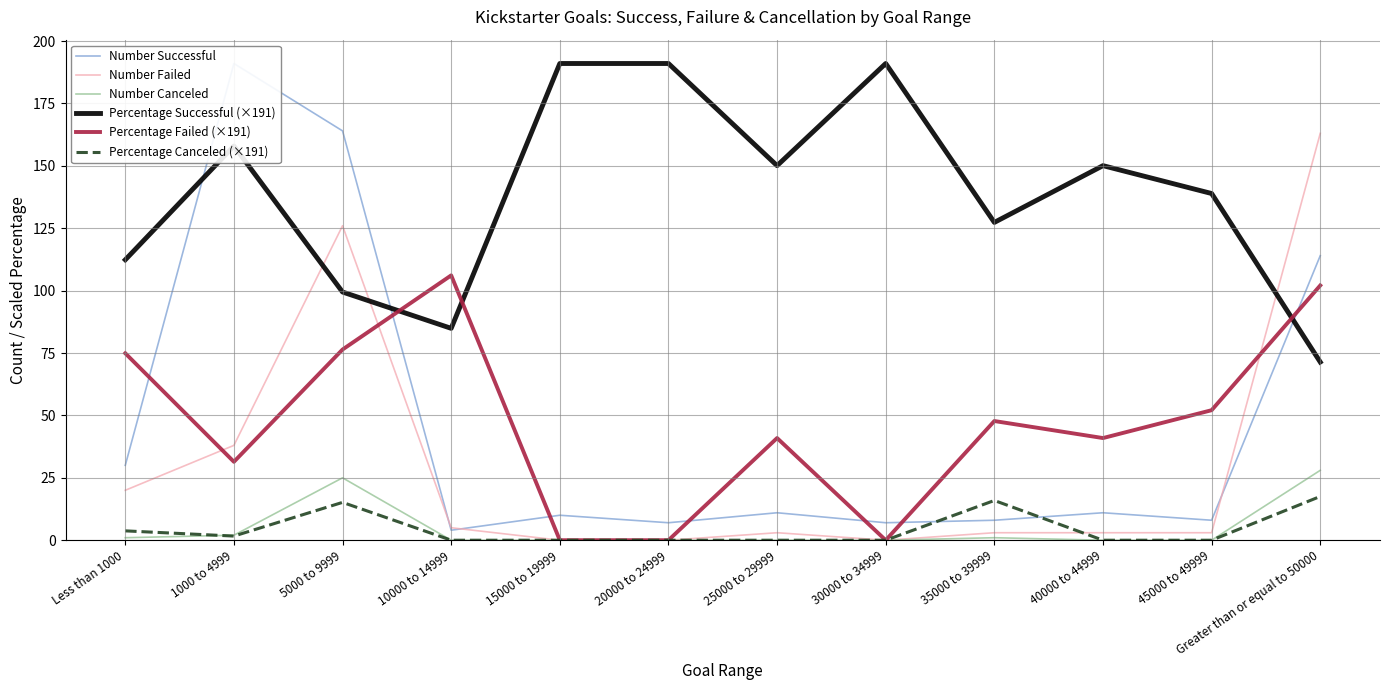

Which series changed the most between 15000 to 19999 and 25000 to 29999?

Percentage Successful (×191)